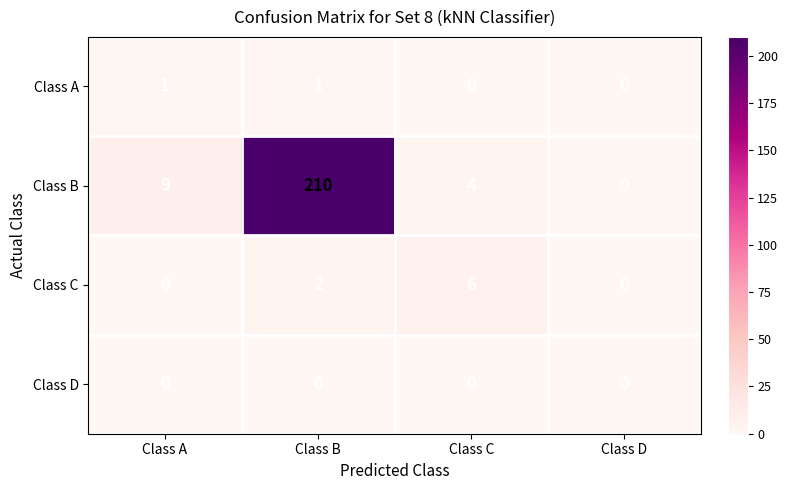

At which category is the sum across all series the highest?

Class B